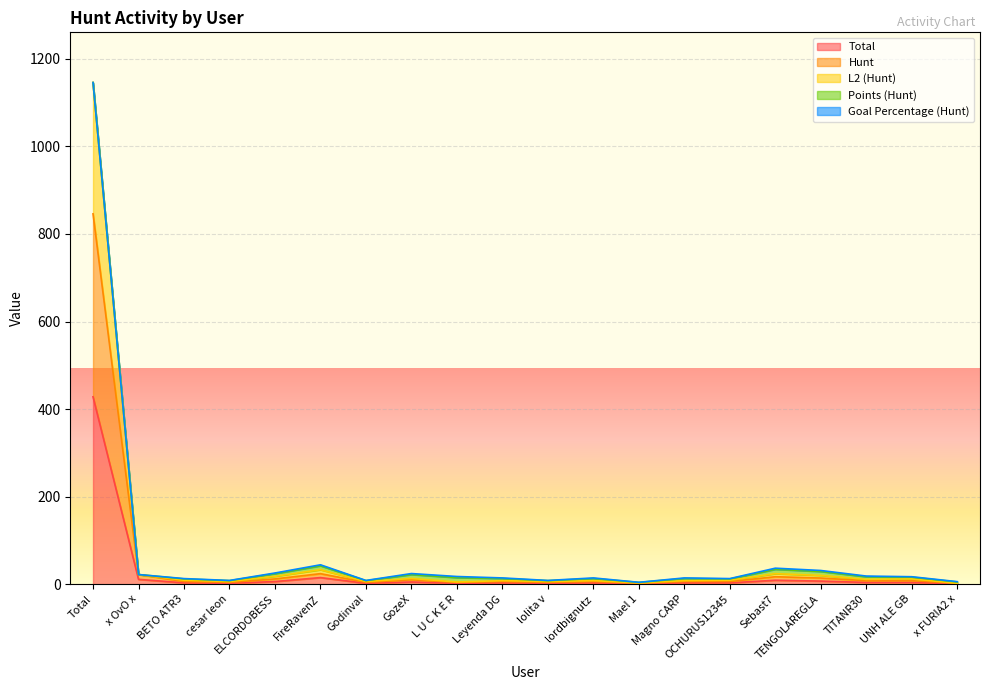

True or false: L2 (Hunt) and Hunt intersect in this chart.

False